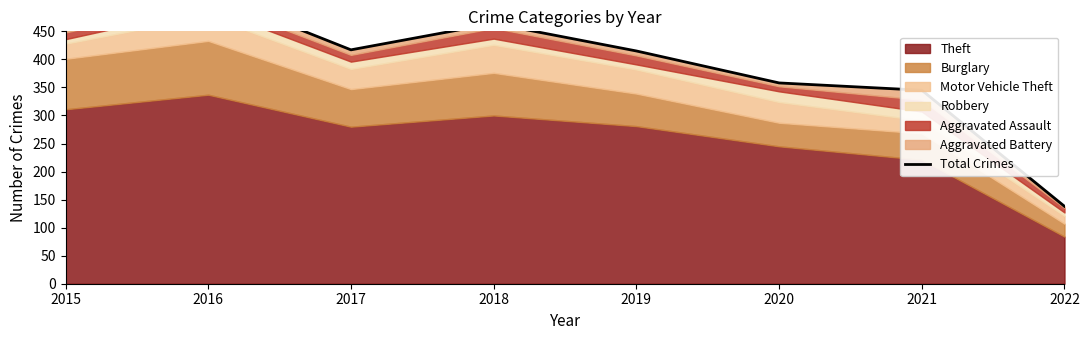

List the labels in order of value, largest first.

2016, 2018, 2015, 2017, 2019, 2020, 2021, 2022